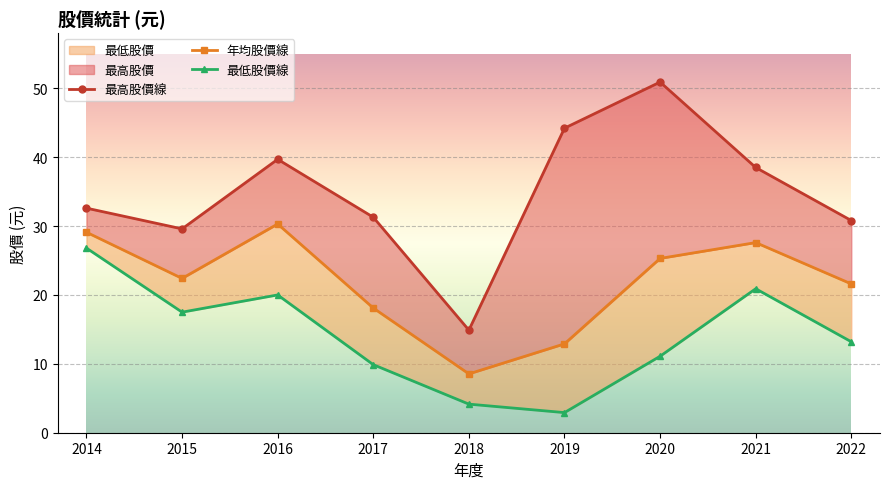

What is the smallest value displayed?

2.9